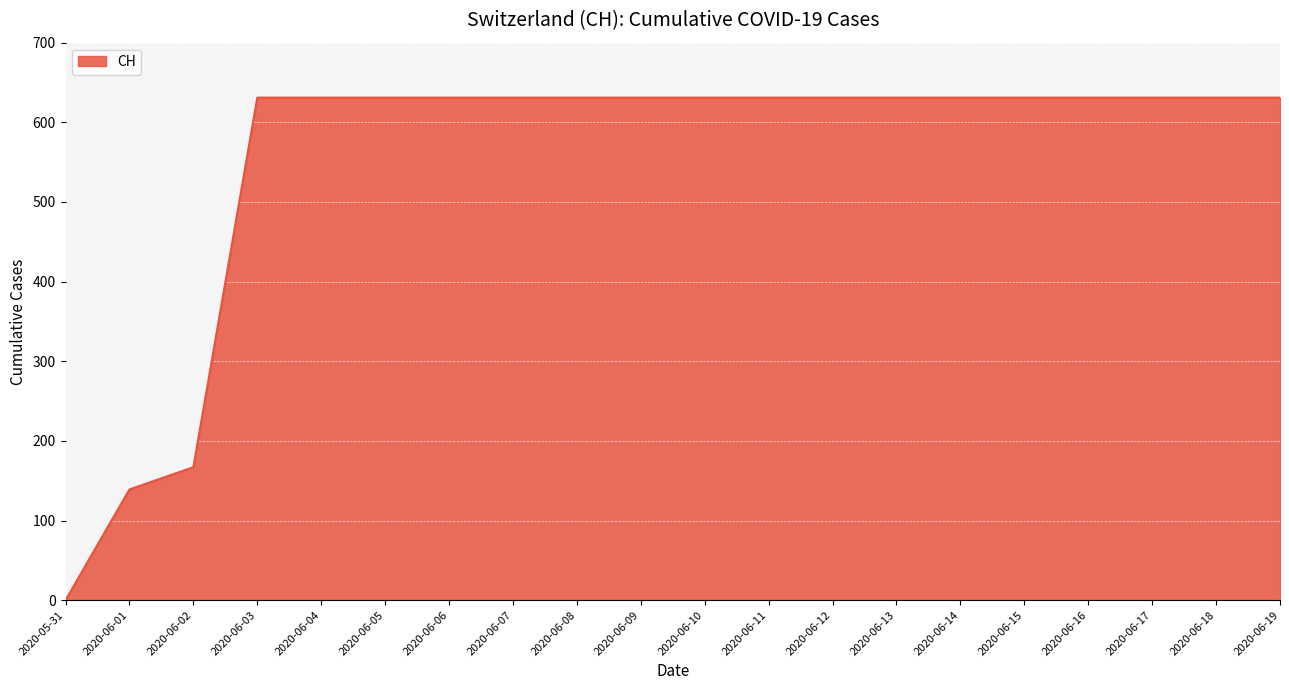

What is the difference between the maximum and minimum values?

631